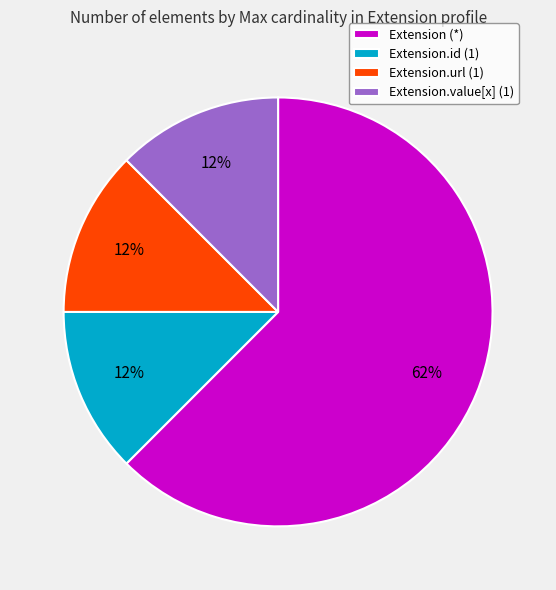

The Extension.id (1) slice represents 12% of the pie. True or false?

True